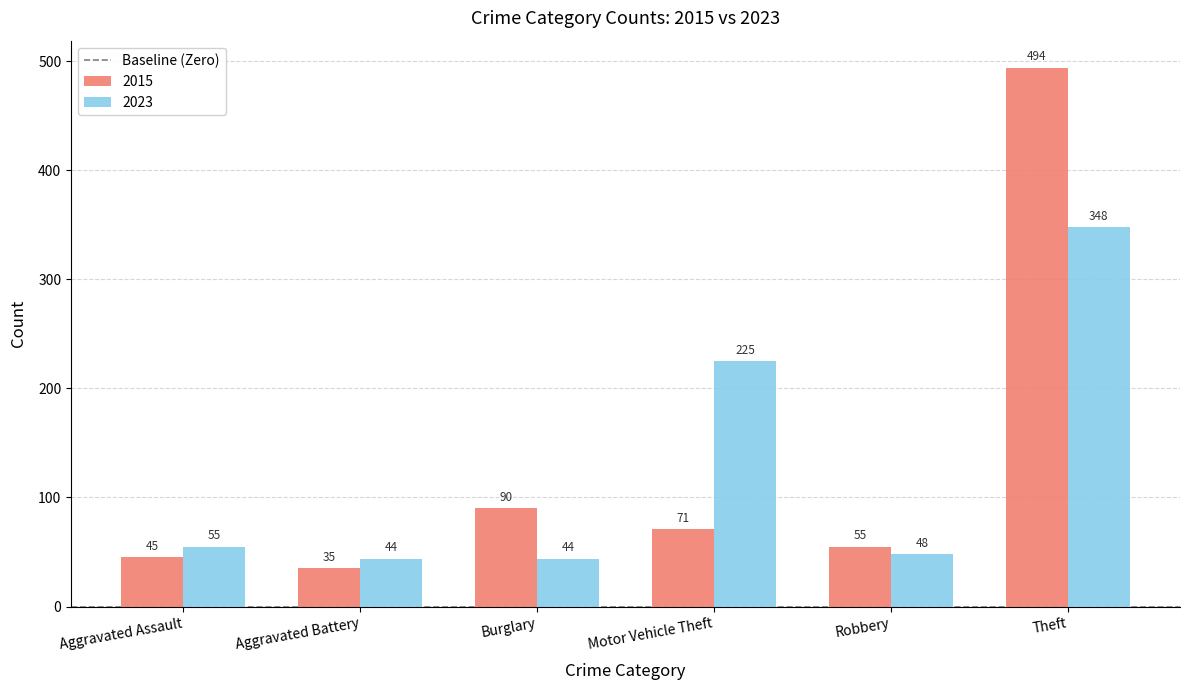

At which label is 2015 closest to 264?

Burglary